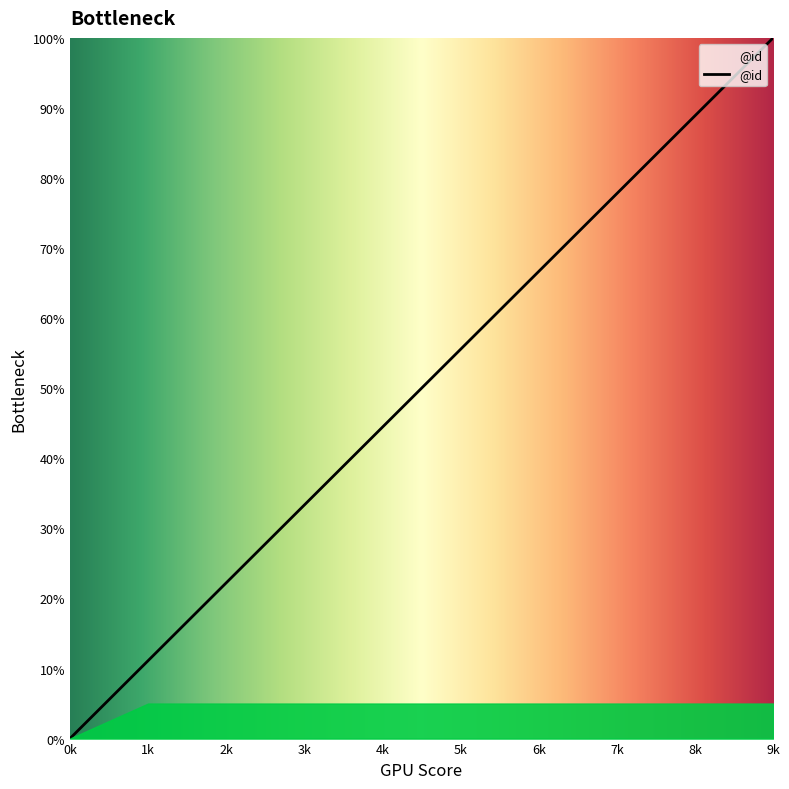

List the labels in order of value, smallest first.

0k, 1k, 2k, 3k, 4k, 5k, 6k, 7k, 8k, 9k